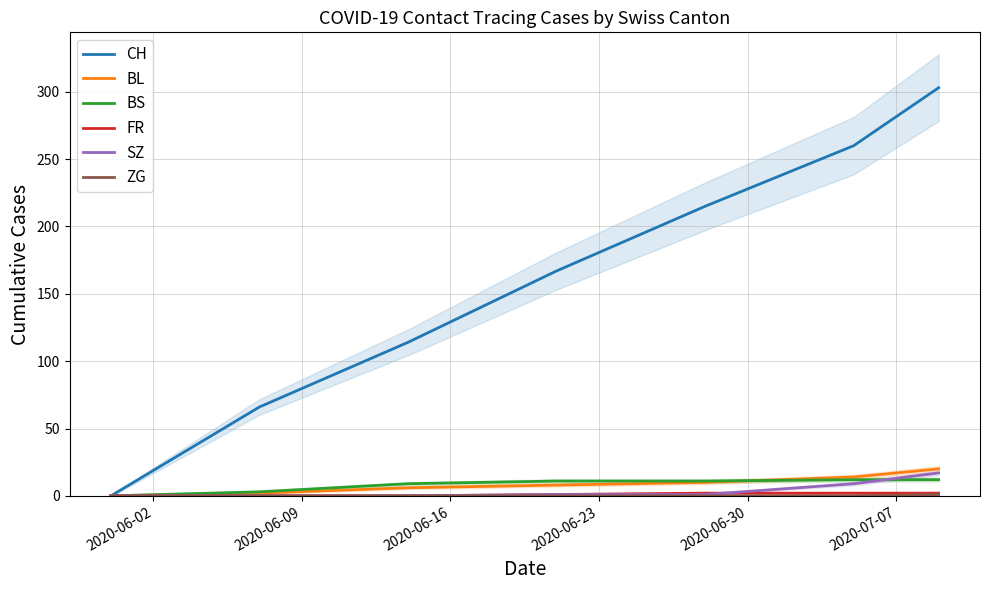

What are all the series names shown in the legend?

CH, BL, BS, FR, SZ, ZG